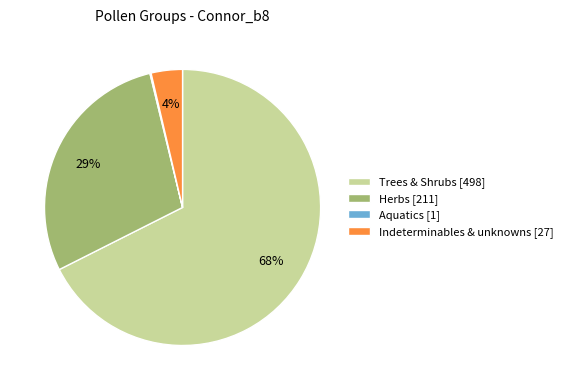

To the nearest percent, what is the average slice percentage?

25%